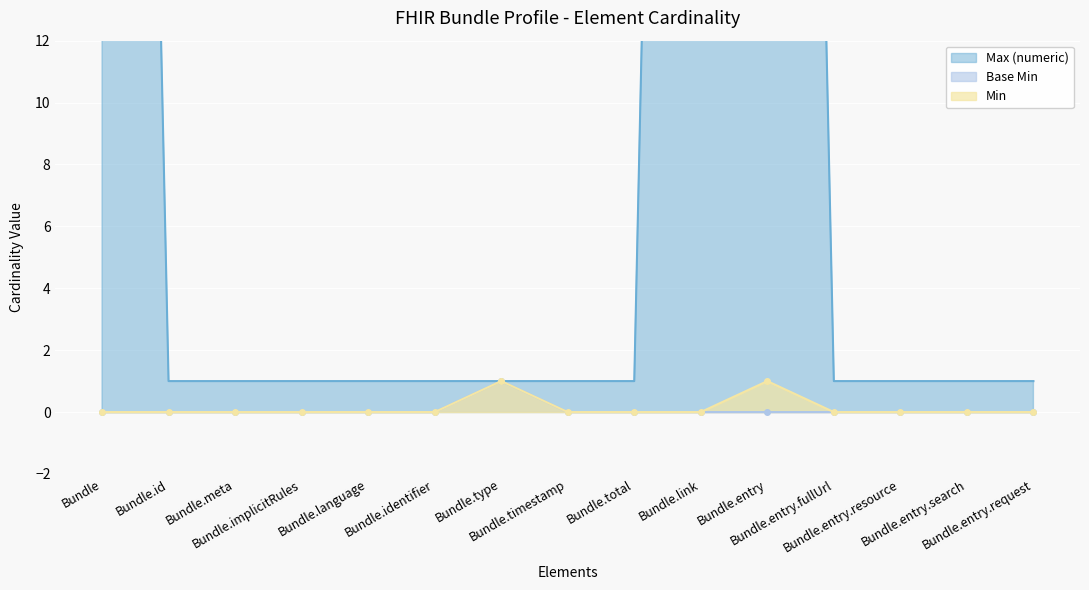

True or false: Base Min and Min cross at least once.

False